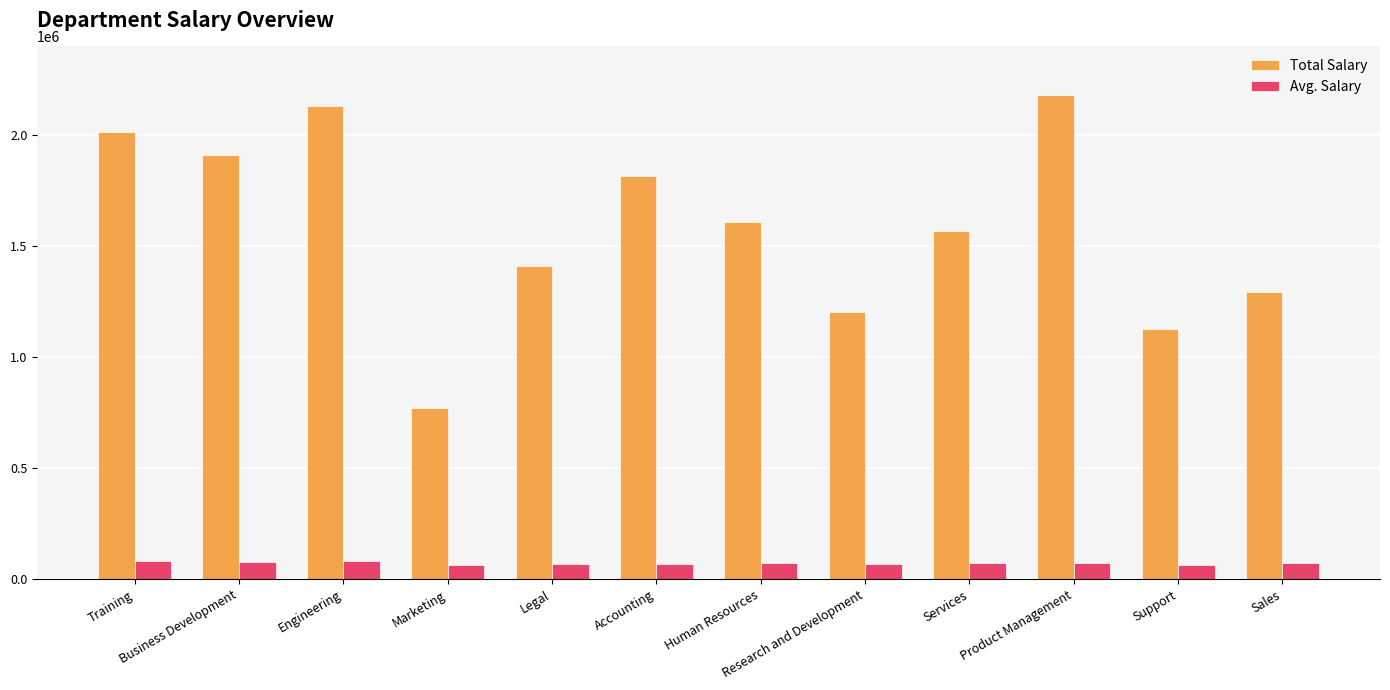

What is the lowest value of the Avg. Salary series?

64441.3